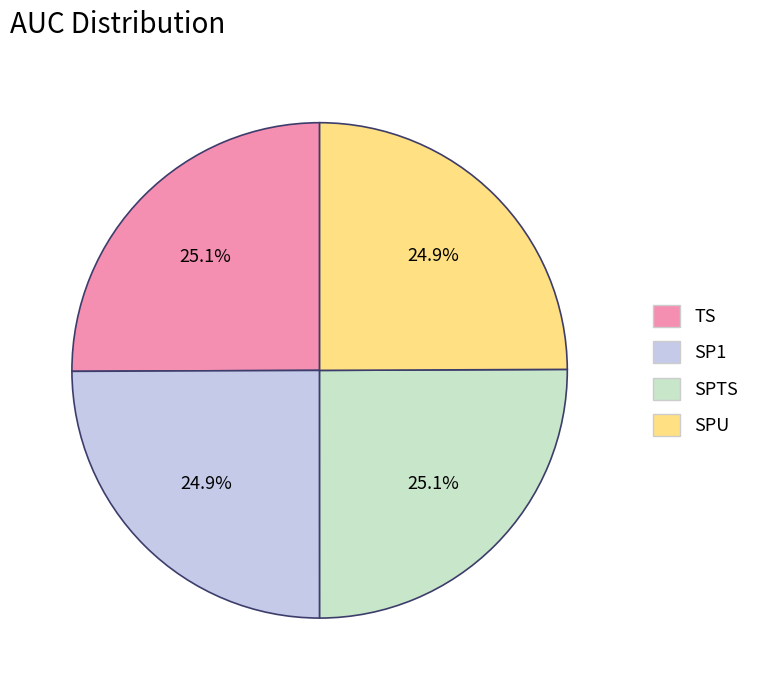

Is SP1 the majority of the pie?

No